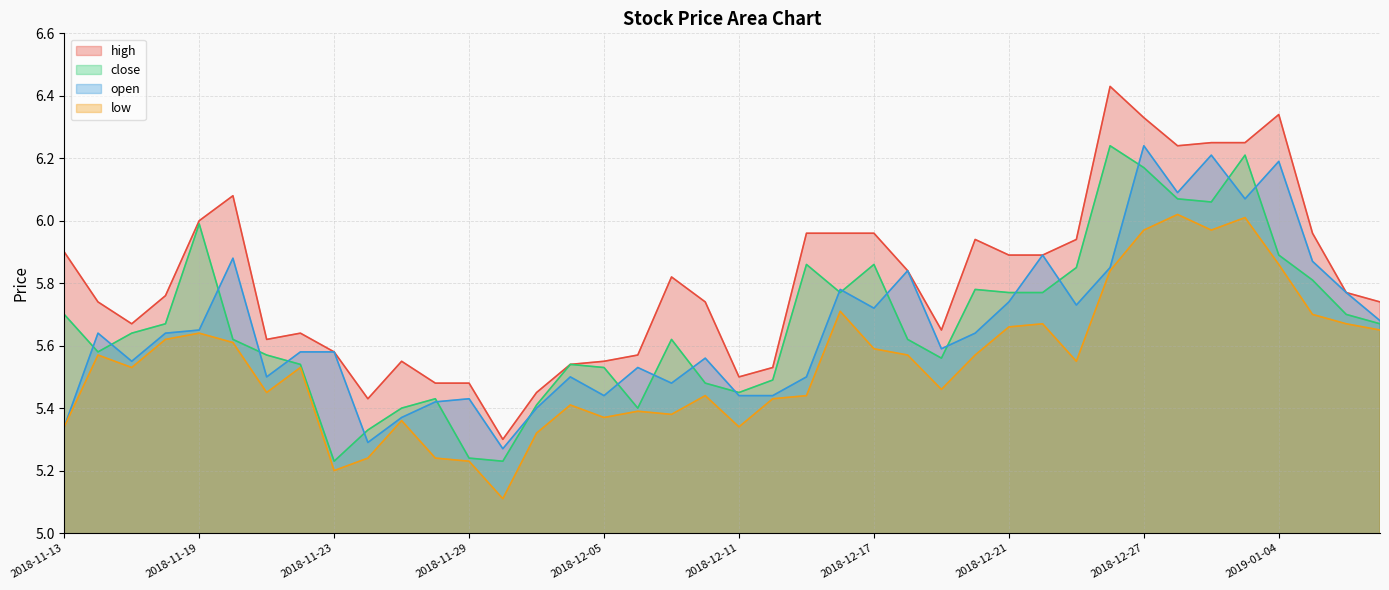

Does the chart display data point markers on the line(s)?

No